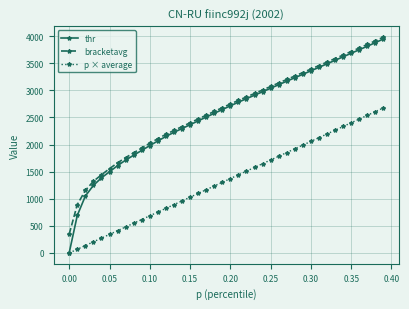

What is the value of the thr point at the 26th from the left?

3038.1